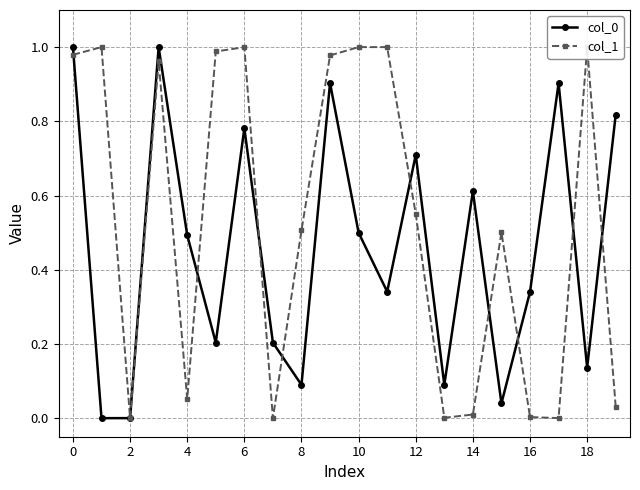

How many lines are shown in the chart?

2